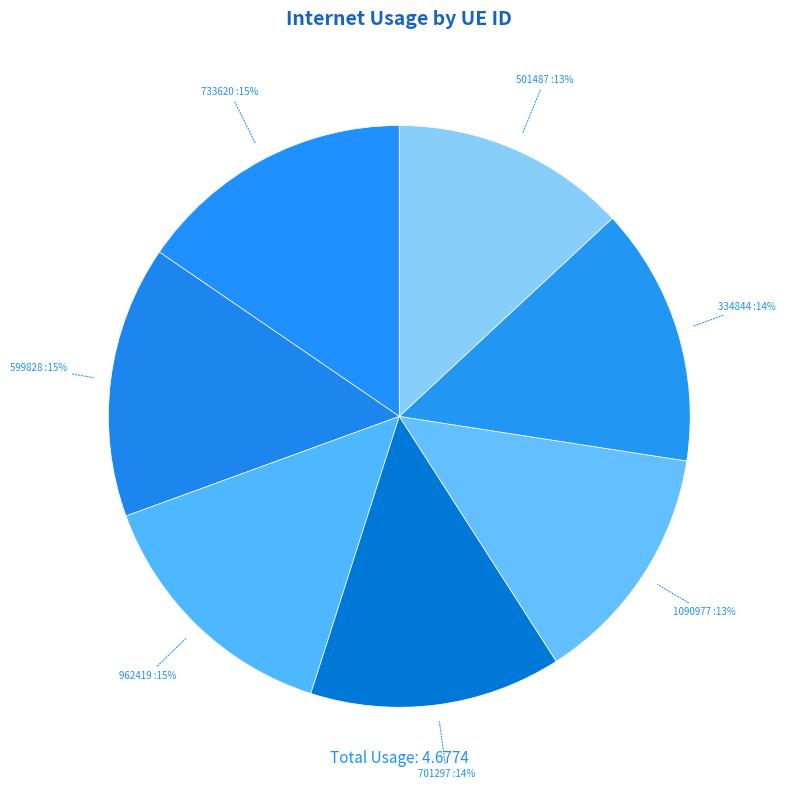

Count the number of slices in the pie.

7